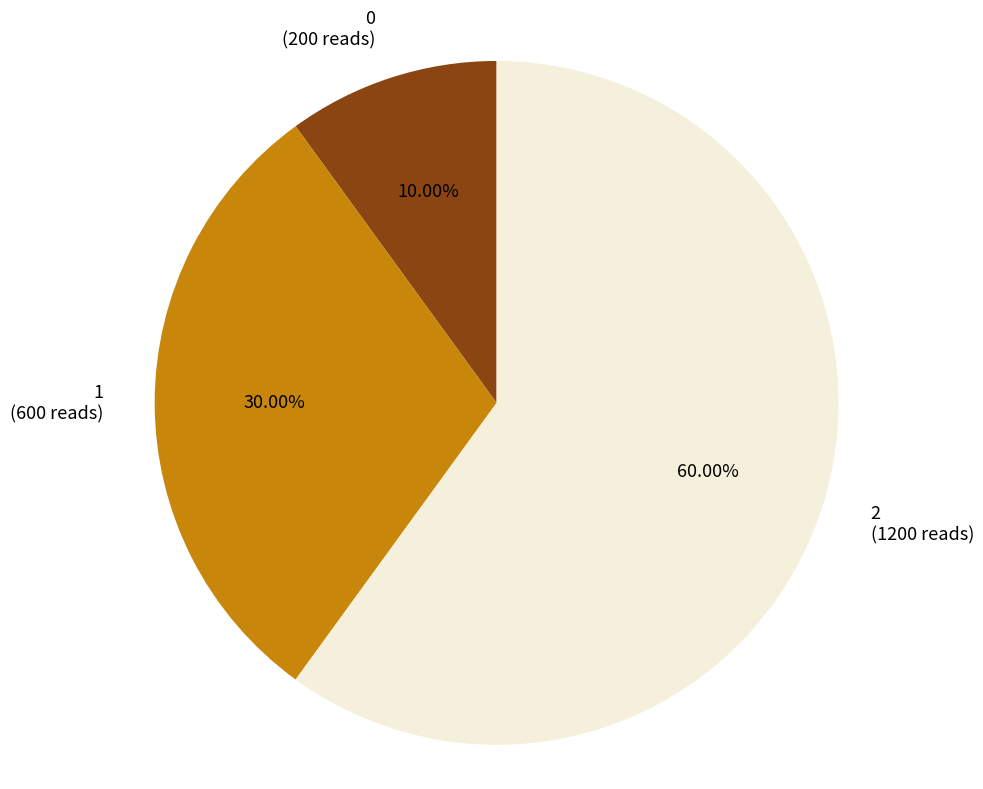

Rank the categories by value from lowest to highest.

0, 1, 2